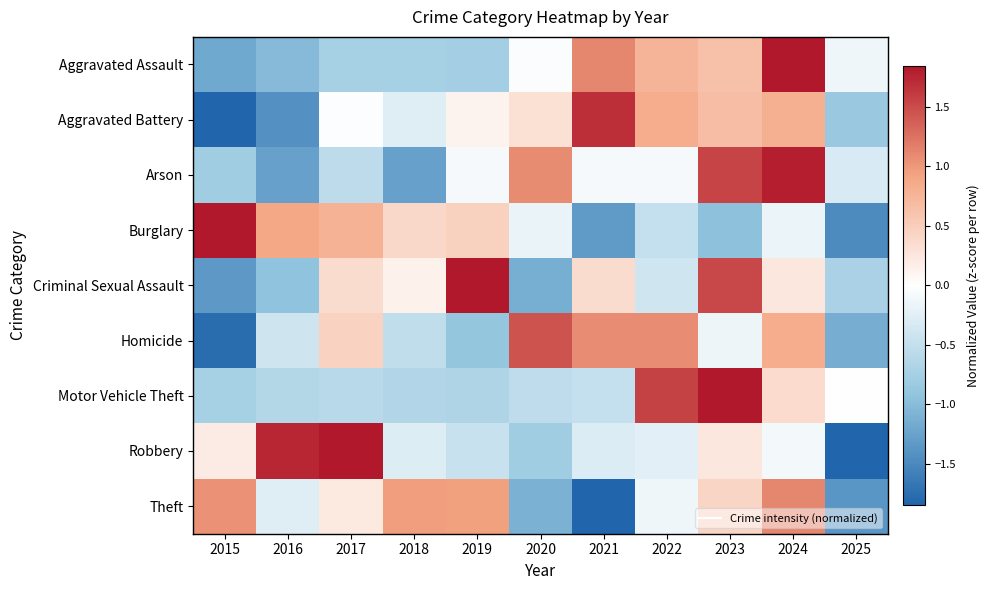

Rank the series by their maximum value, from highest to lowest.

Motor Vehicle Theft, Aggravated Assault, Burglary, Criminal Sexual Assault, Robbery, Arson, Aggravated Battery, Homicide, Theft